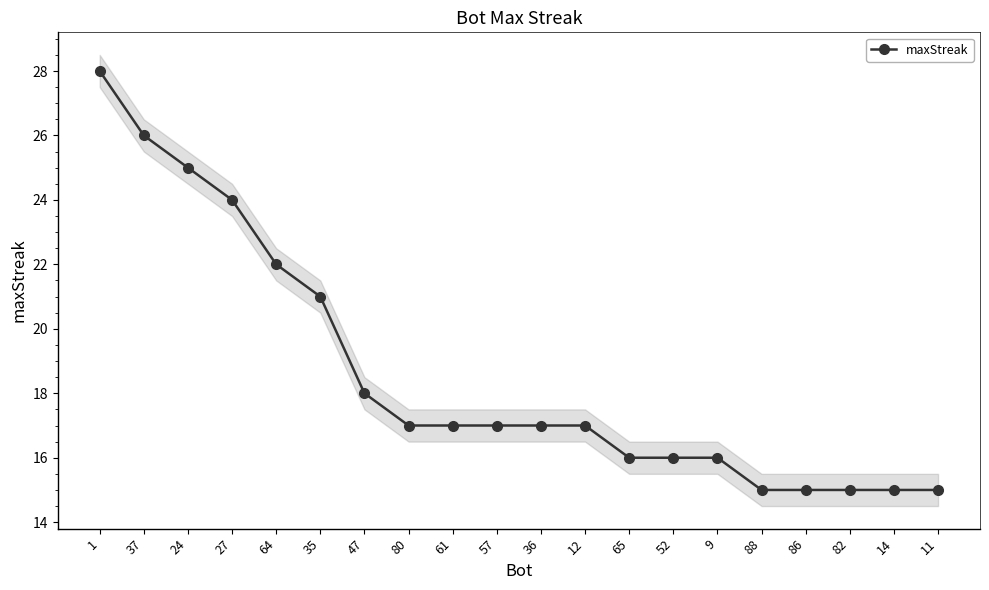

What is the change in value from 1 to 24?

-3